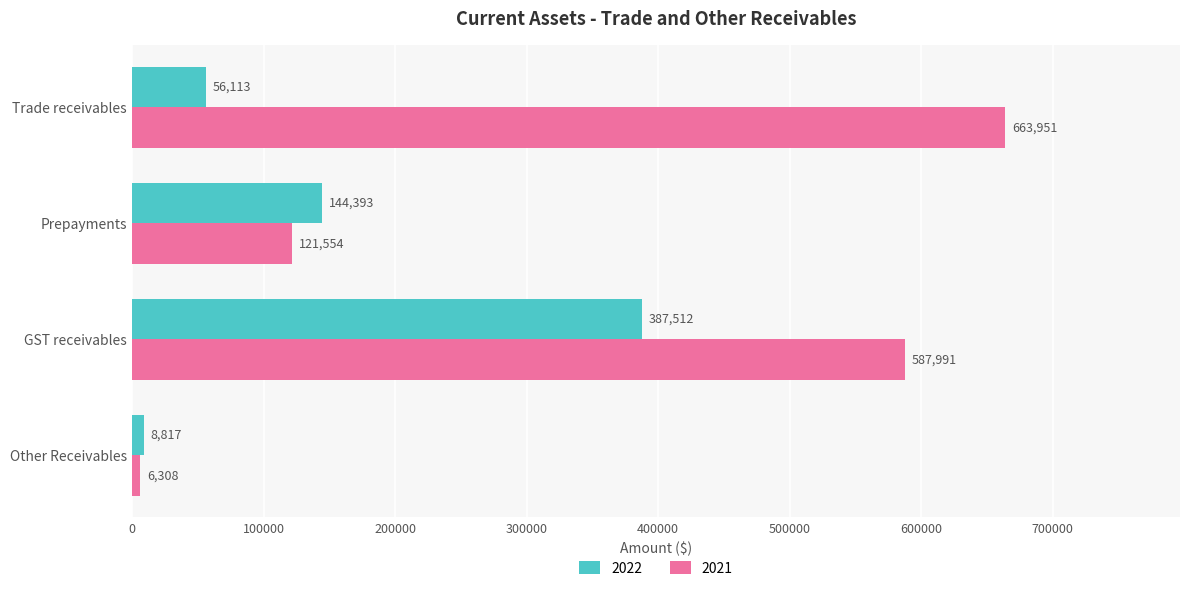

What is the difference between the 2022 values at Other Receivables and Prepayments?

135576